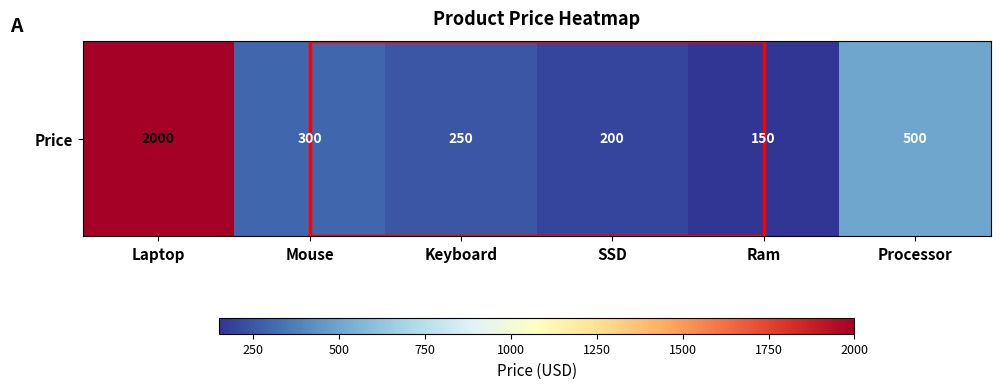

Reading left to right, extract all data points from this chart.

2000	300	250	200	150	500